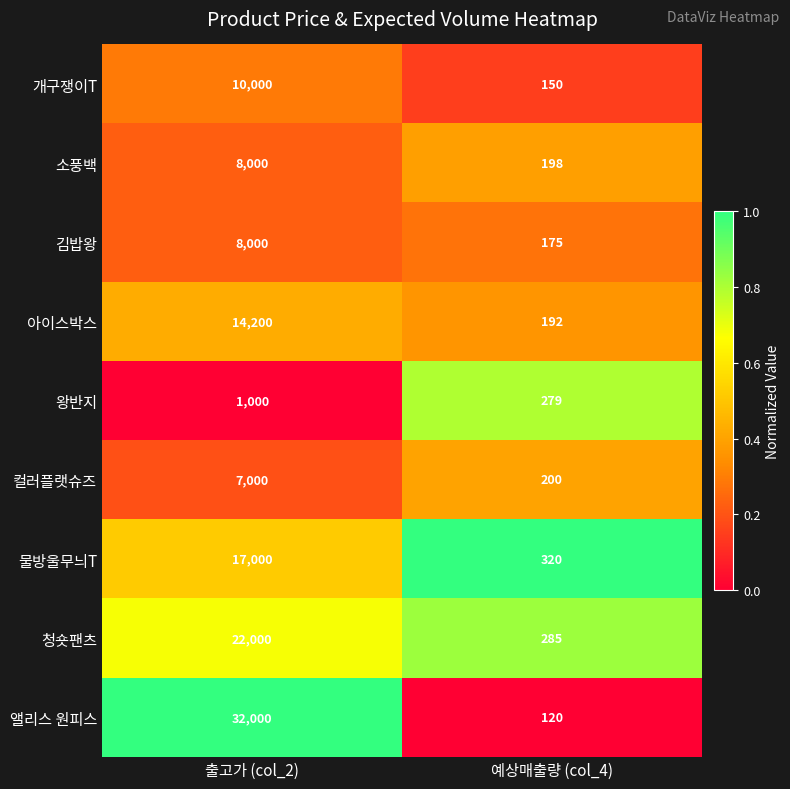

Which series has the widest spread of values?

앨리스 원피스